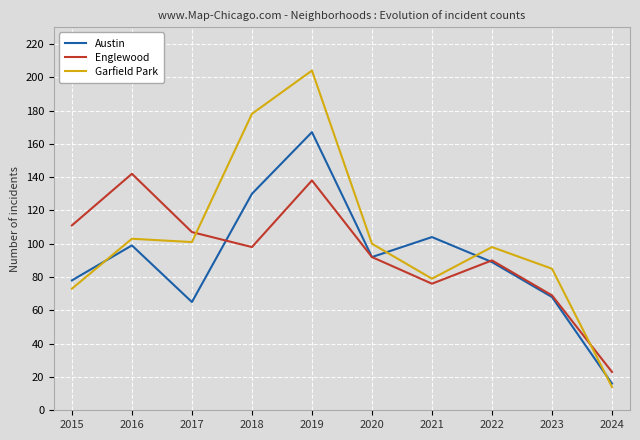

At which category does the chart reach its peak across all series?

2019